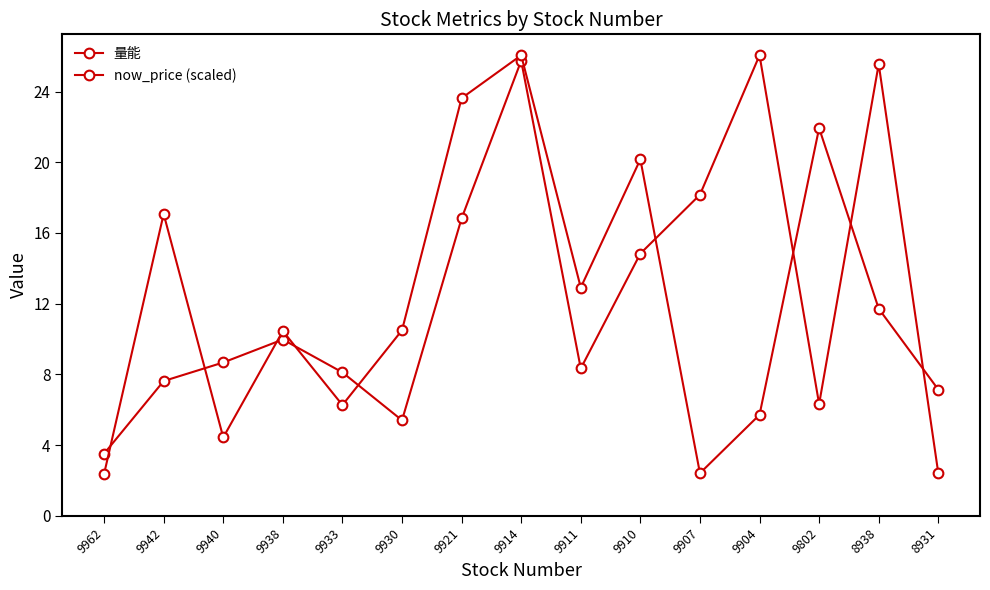

At 9907, list the series in order from largest to smallest.

量能, now_price (scaled)